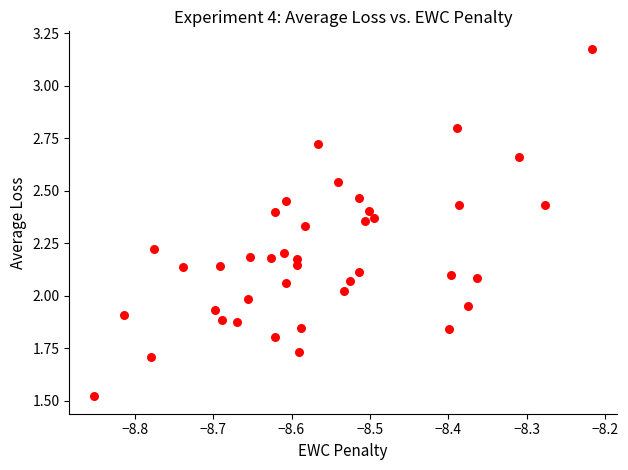

What is the range of X values (max minus min)?

0.6